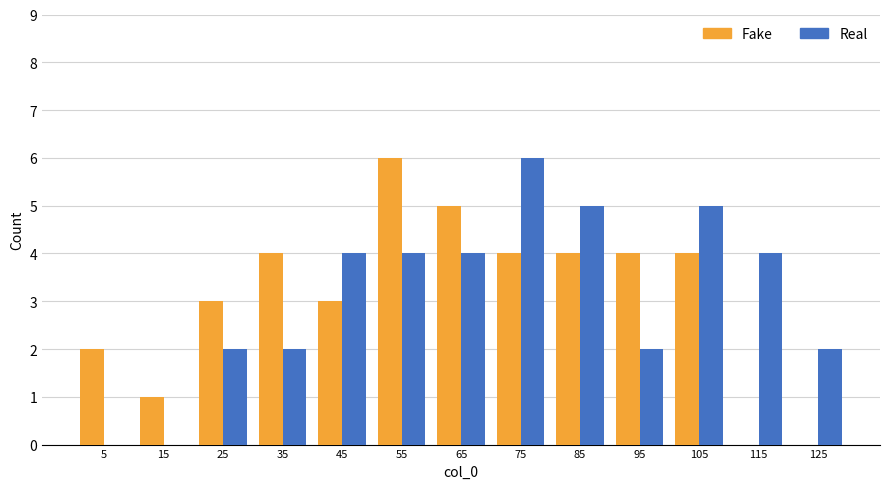

Reading left to right, transcribe this chart: for each range on the x-axis, give the height of each series' bar. The values are not printed on the chart, so give them approximately, as read against the axis.

0 to 10: Fake=2	Real=0
10 to 20: Fake=1	Real=0
20 to 30: Fake=3	Real=2
30 to 40: Fake=4	Real=2
40 to 50: Fake=3	Real=4
50 to 60: Fake=6	Real=4
60 to 70: Fake=5	Real=4
70 to 80: Fake=4	Real=6
80 to 90: Fake=4	Real=5
90 to 100: Fake=4	Real=2
100 to 110: Fake=4	Real=5
110 to 120: Fake=0	Real=4
120 to 130: Fake=0	Real=2